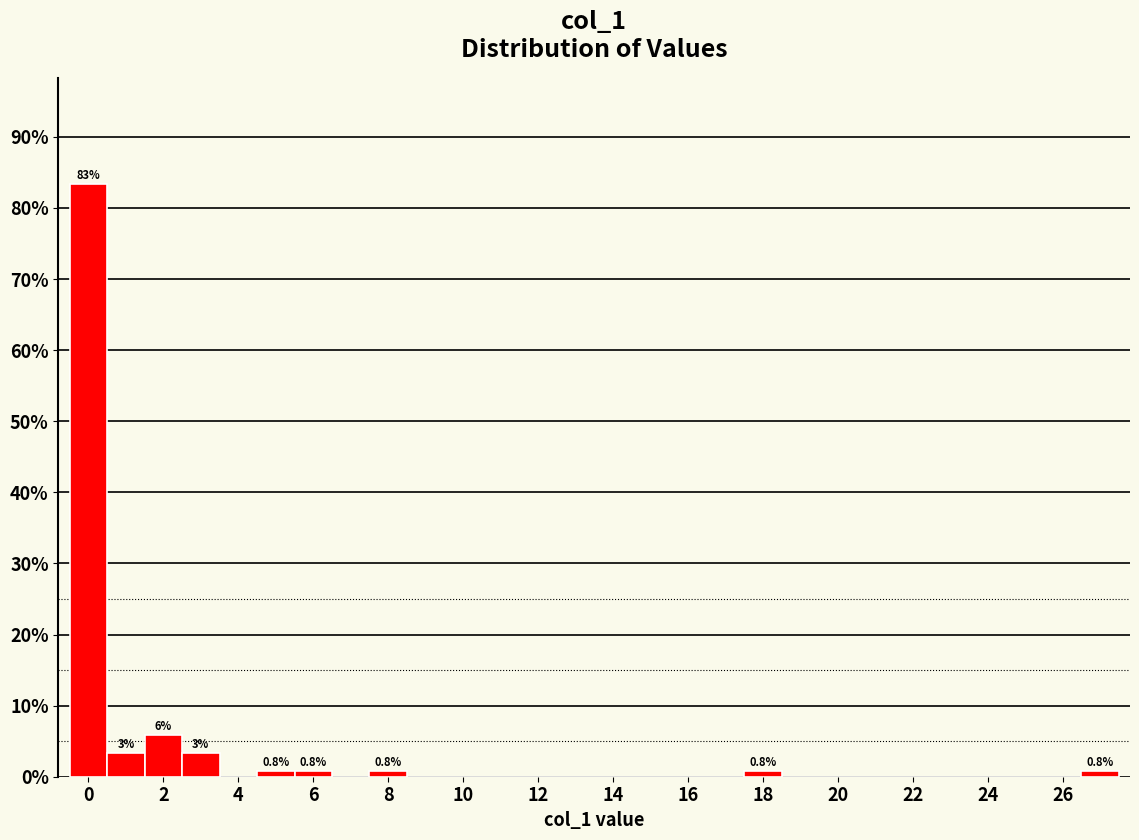

Over which range of the x-axis is the bar tallest?

-0.5 to 0.5